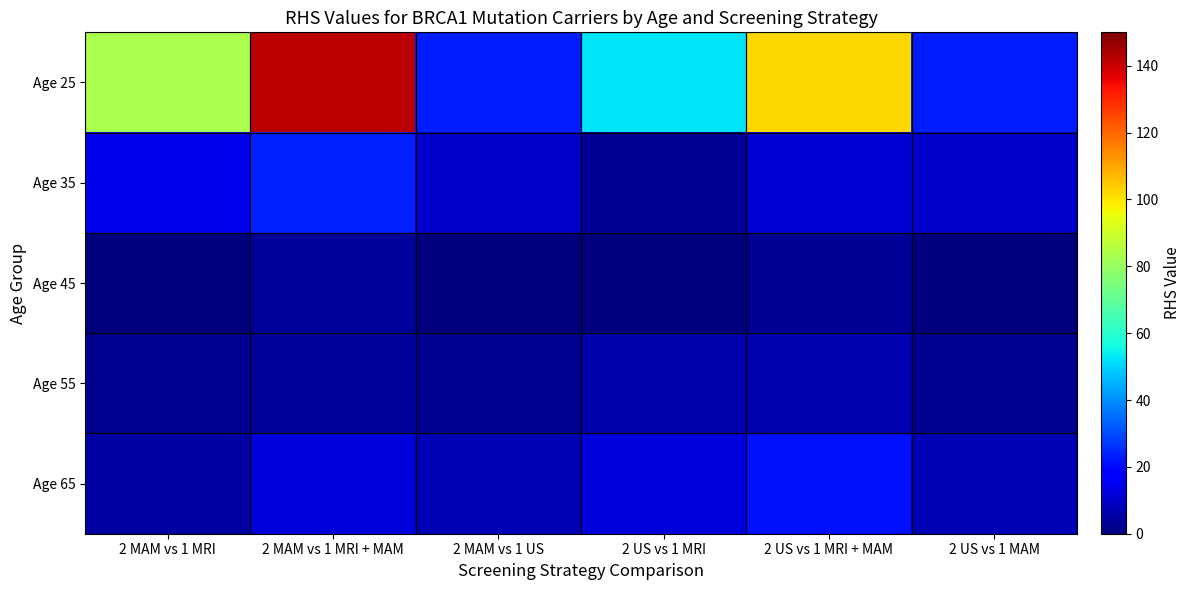

Reading left to right, transcribe all the data shown in this chart.

Age 25: 2 MAM vs 1 MRI=83.6	2 MAM vs 1 MRI + MAM=141.9	2 MAM vs 1 US=23.0	2 US vs 1 MRI=52.3	2 US vs 1 MRI + MAM=102.5	2 US vs 1 MAM=23.0
Age 35: 2 MAM vs 1 MRI=14.1	2 MAM vs 1 MRI + MAM=23.9	2 MAM vs 1 US=10.5	2 US vs 1 MRI=3.1	2 US vs 1 MRI + MAM=11.4	2 US vs 1 MAM=10.5
Age 45: 2 MAM vs 1 MRI=0.3	2 MAM vs 1 MRI + MAM=3.8	2 MAM vs 1 US=0.5	2 US vs 1 MRI=0.3	2 US vs 1 MRI + MAM=3.5	2 US vs 1 MAM=0.5
Age 55: 2 MAM vs 1 MRI=2.9	2 MAM vs 1 MRI + MAM=3.8	2 MAM vs 1 US=2.6	2 US vs 1 MRI=5.9	2 US vs 1 MRI + MAM=6.9	2 US vs 1 MAM=2.6
Age 65: 2 MAM vs 1 MRI=4.9	2 MAM vs 1 MRI + MAM=12.4	2 MAM vs 1 US=7.1	2 US vs 1 MRI=12.7	2 US vs 1 MRI + MAM=21.2	2 US vs 1 MAM=7.1